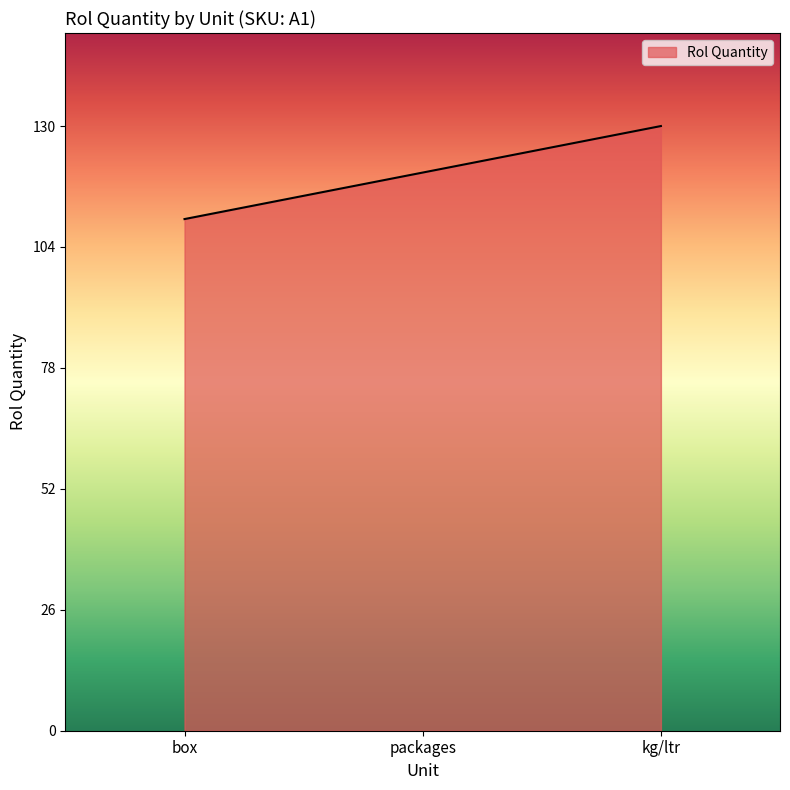

Rank the categories by value from highest to lowest.

kg/ltr, packages, box